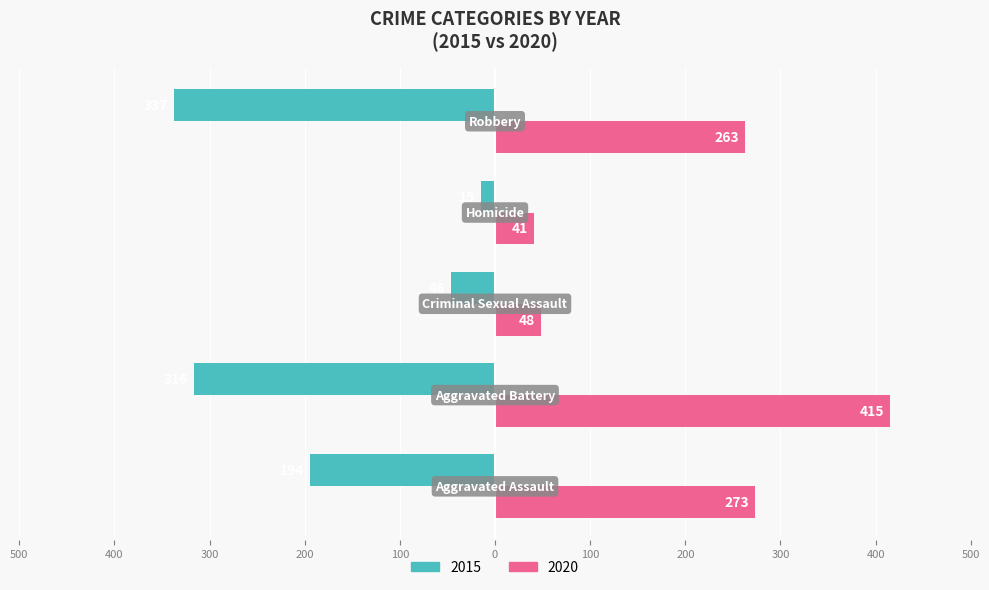

What are all the series names shown in the legend?

2015, 2020